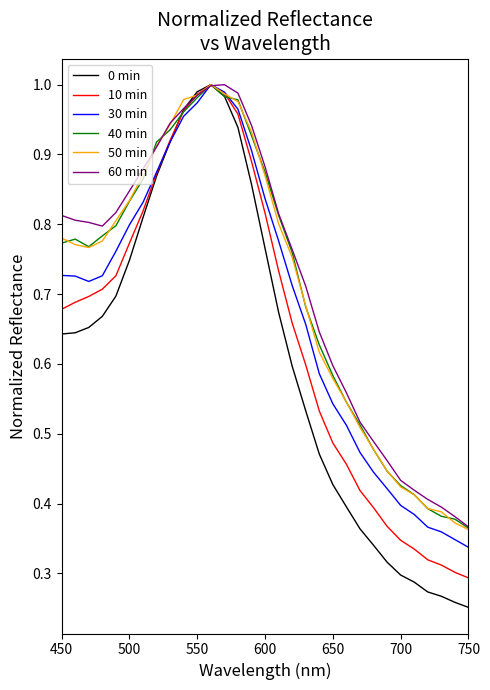

True or false: 50 min and 40 min cross at least once.

True